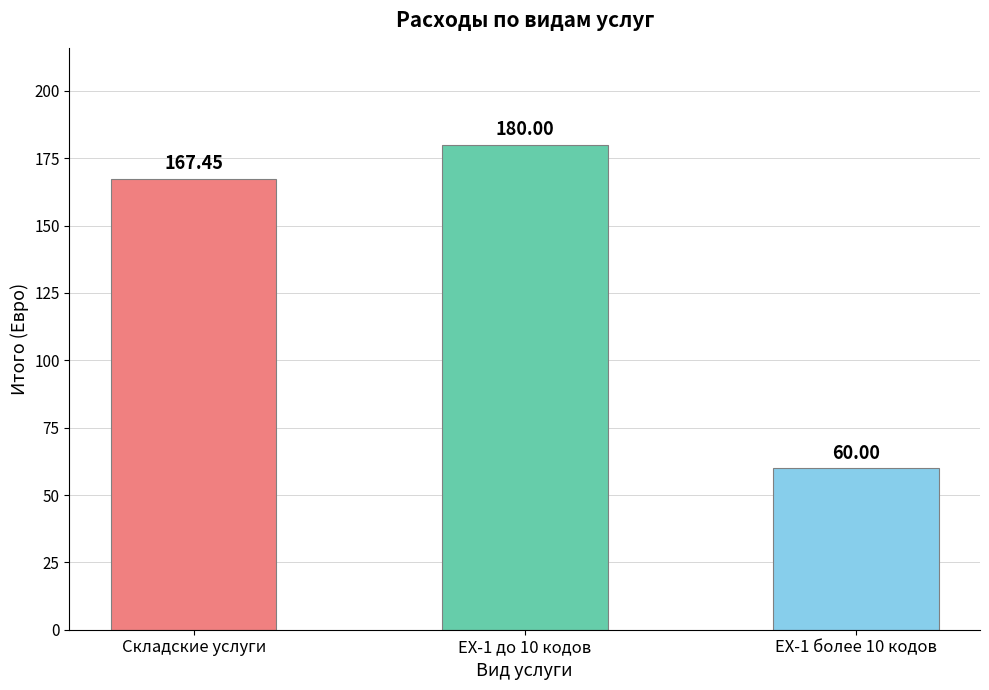

What is the ratio of the value at EX-1 до 10 кодов to the value at EX-1 более 10 кодов?

3.0